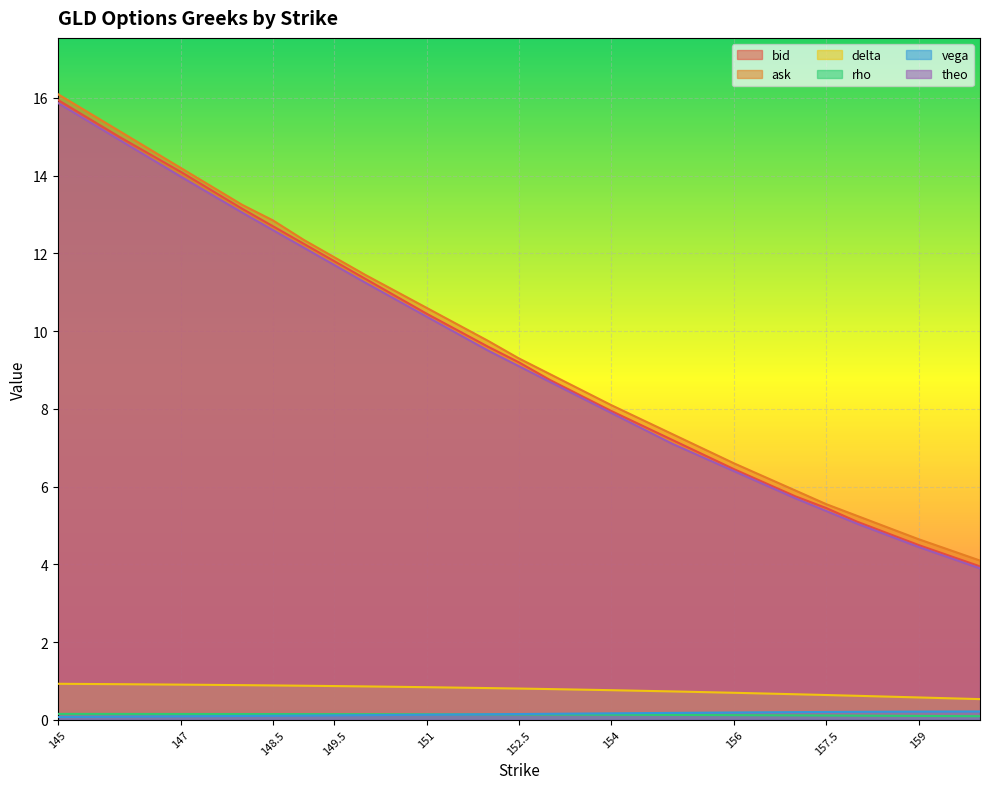

Reading left to right, list all the values displayed in this chart.

bid: 145=15.9	146=15.0	147=14.1	148=13.2	148.5=12.7	149=12.2	149.5=11.8	150=11.3	151=10.4	152=9.6	152.5=9.2	153=8.8	154=8.0	155=7.2	156=6.5	157=5.8	157.5=5.5	158=5.1	159=4.5	160=4.0
ask: 145=16.1	146=15.2	147=14.2	148=13.2	148.5=12.8	149=12.3	149.5=11.9	150=11.4	151=10.6	152=9.8	152.5=9.3	153=8.9	154=8.1	155=7.3	156=6.6	157=5.9	157.5=5.5	158=5.2	159=4.7	160=4.1
delta: 145=0.9	146=0.9	147=0.9	148=0.9	148.5=0.9	149=0.9	149.5=0.9	150=0.9	151=0.8	152=0.8	152.5=0.8	153=0.8	154=0.8	155=0.7	156=0.7	157=0.7	157.5=0.6	158=0.6	159=0.6	160=0.5
rho: 145=0.2	146=0.2	147=0.2	148=0.2	148.5=0.2	149=0.2	149.5=0.1	150=0.1	151=0.1	152=0.1	152.5=0.1	153=0.1	154=0.1	155=0.1	156=0.1	157=0.1	157.5=0.1	158=0.1	159=0.1	160=0.1
vega: 145=0.1	146=0.1	147=0.1	148=0.1	148.5=0.1	149=0.1	149.5=0.1	150=0.1	151=0.1	152=0.1	152.5=0.2	153=0.2	154=0.2	155=0.2	156=0.2	157=0.2	157.5=0.2	158=0.2	159=0.2	160=0.2
theo: 145=15.9	146=14.9	147=14.0	148=13.1	148.5=12.6	149=12.2	149.5=11.7	150=11.3	151=10.4	152=9.5	152.5=9.1	153=8.7	154=7.9	155=7.1	156=6.4	157=5.7	157.5=5.4	158=5.0	159=4.5	160=3.9